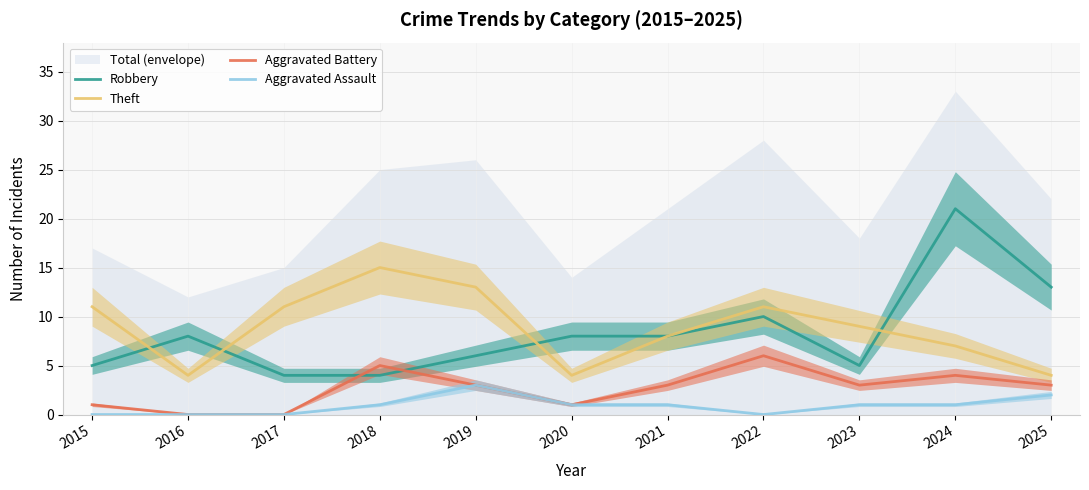

What is the average value of the Theft series?

9